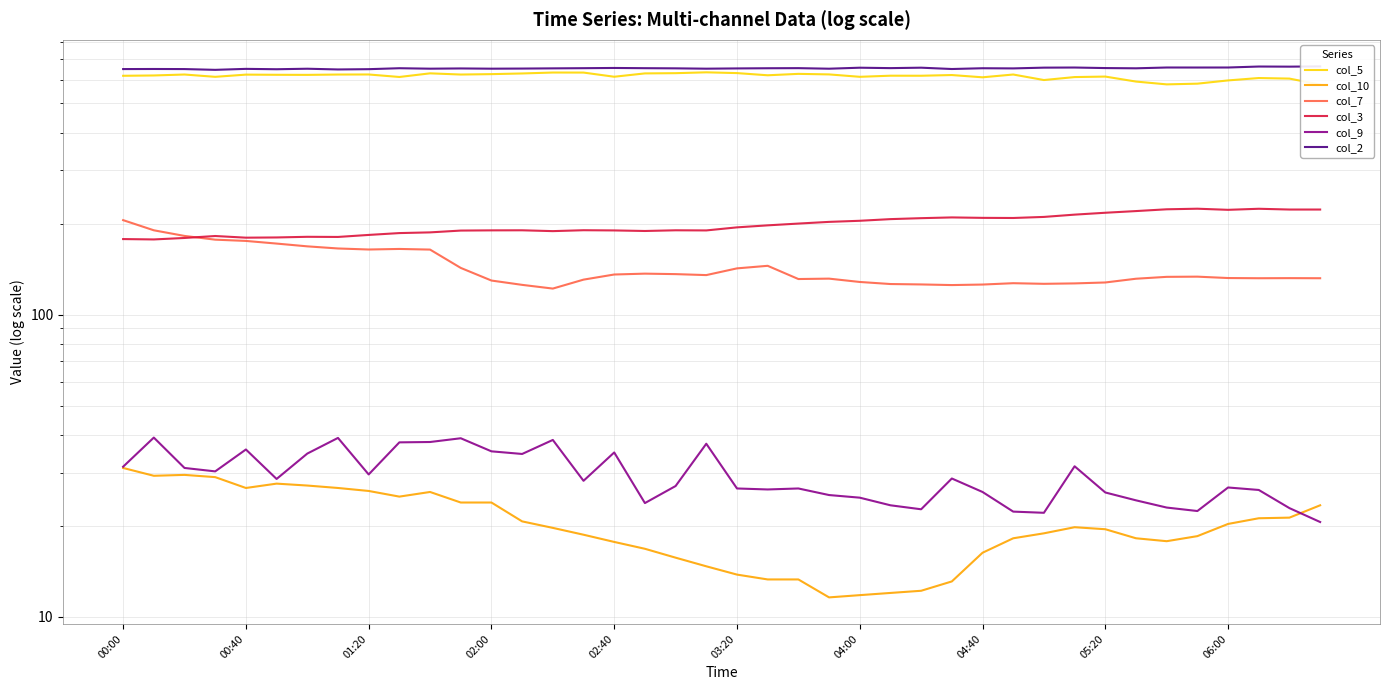

At how many categories does at least one series exceed 395?

40